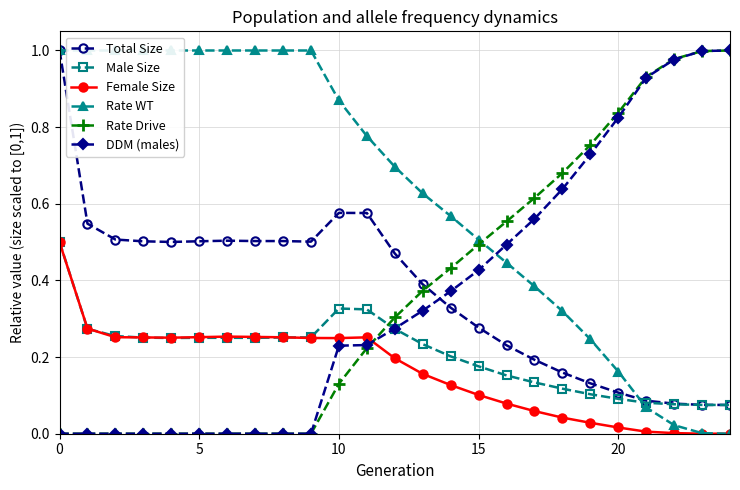

Count the number of data series in this chart.

6